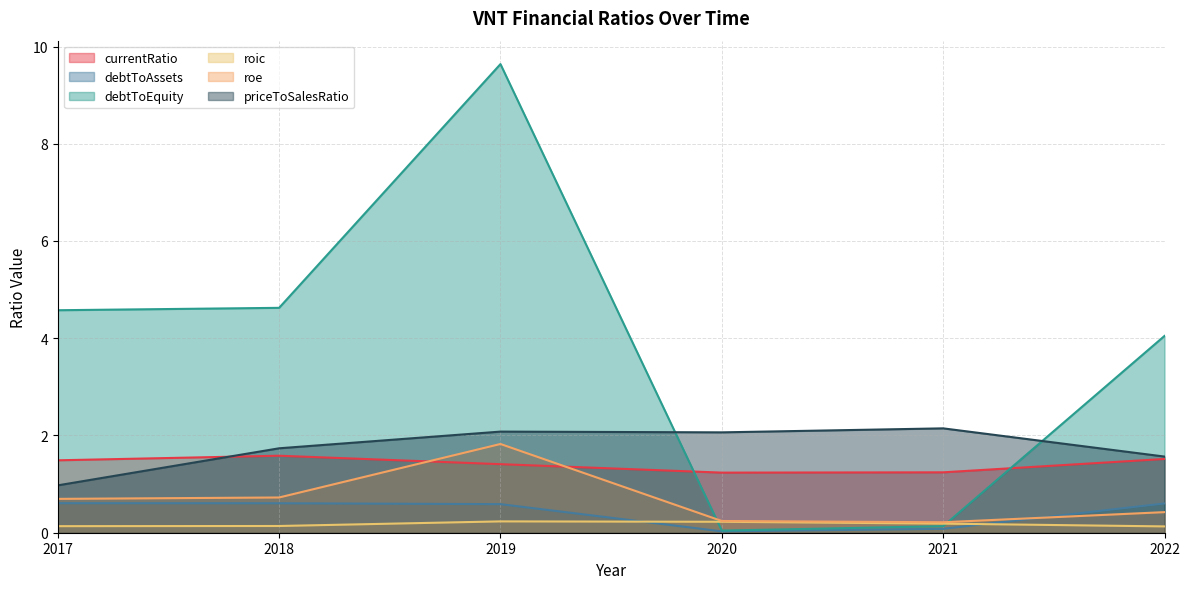

The currentRatio series shows 1.2 at 2020. True or false?

True